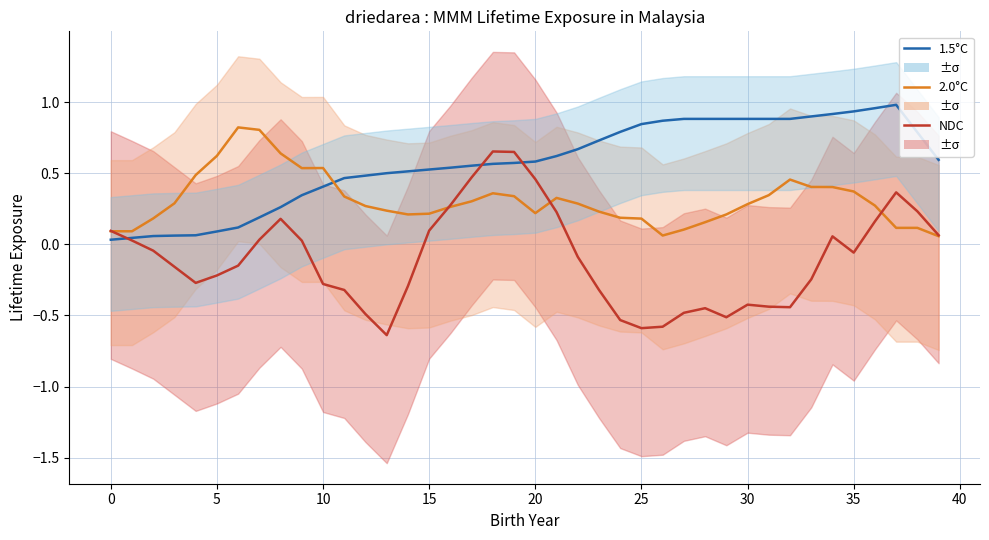

What is the maximum value for 1.5°C?

1.0